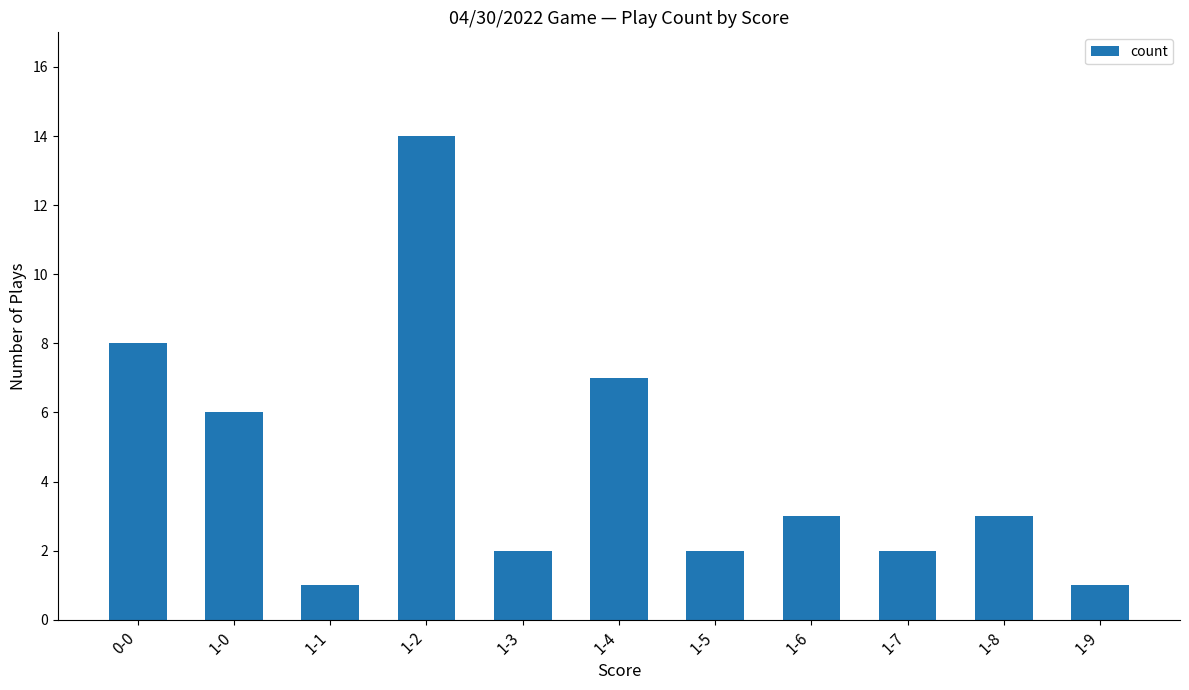

What is the value of the 10th bar from the left?

3